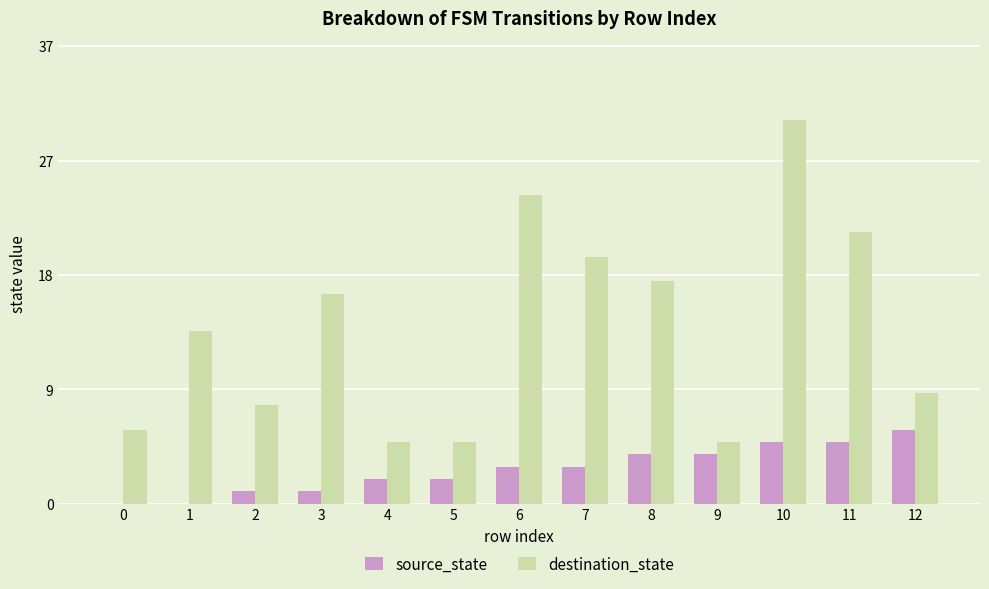

What is the spread (max minus min) of values at 7?

17